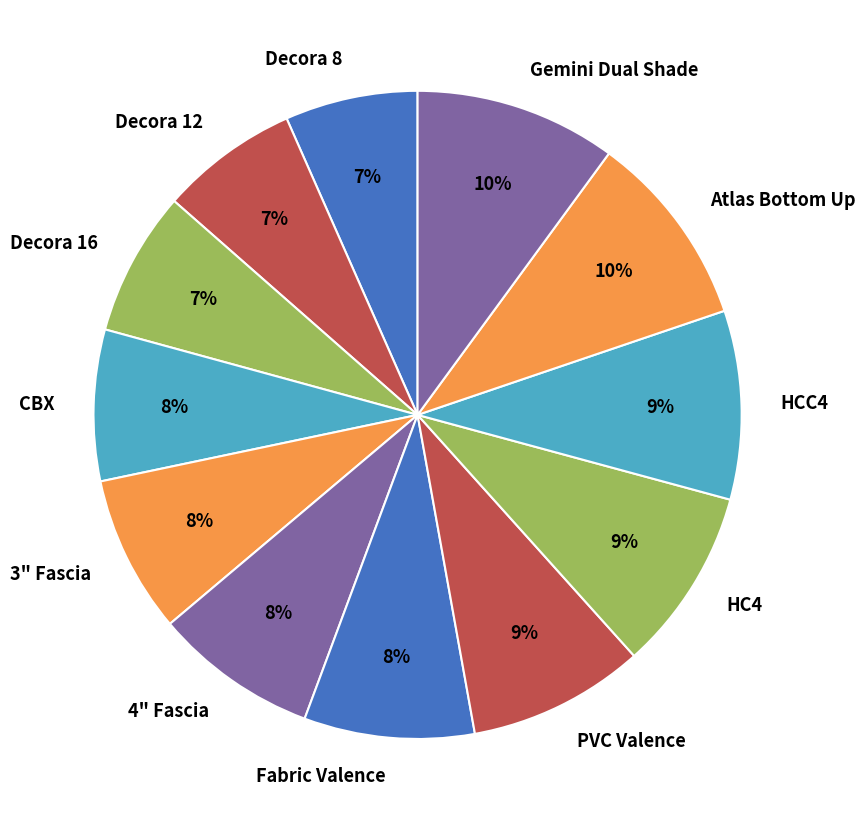

How many slices are in this pie chart?

12